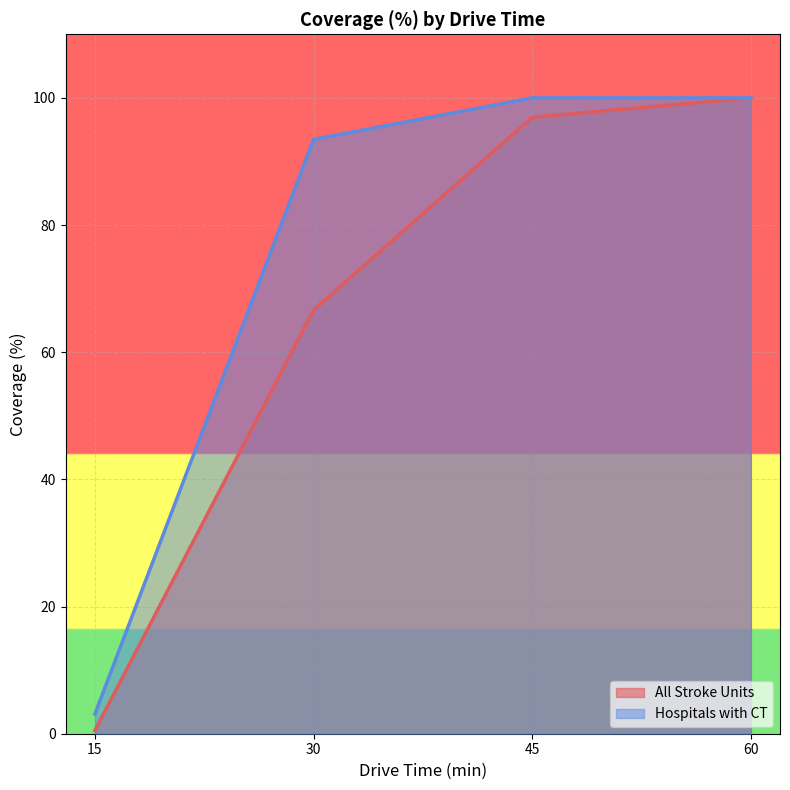

What is the value of the Hospitals with CT point at the 2nd from the left?

93.5